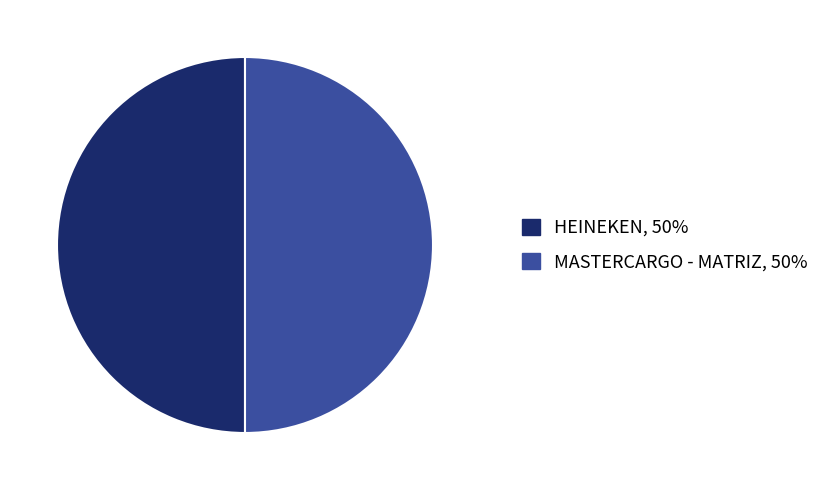

What is the ratio of the value at HEINEKEN to the value at MASTERCARGO - MATRIZ?

1.0